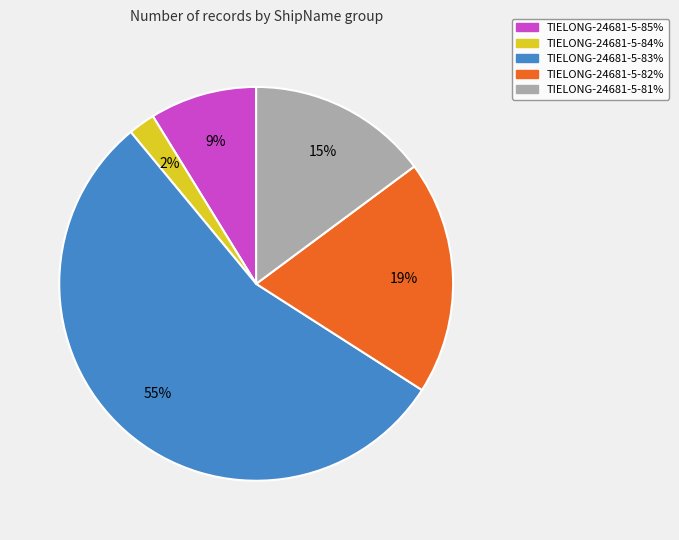

Does any single category account for the majority?

Yes